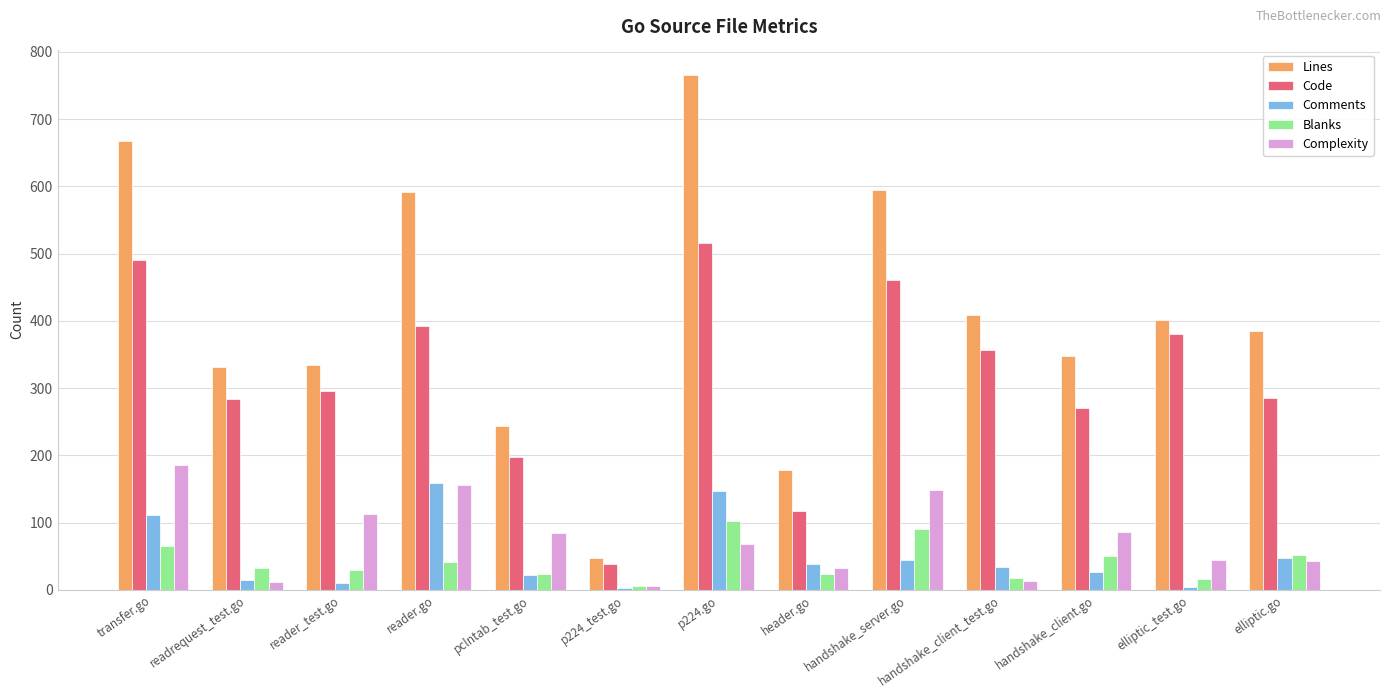

Which label corresponds to the largest value in the chart?

p224.go